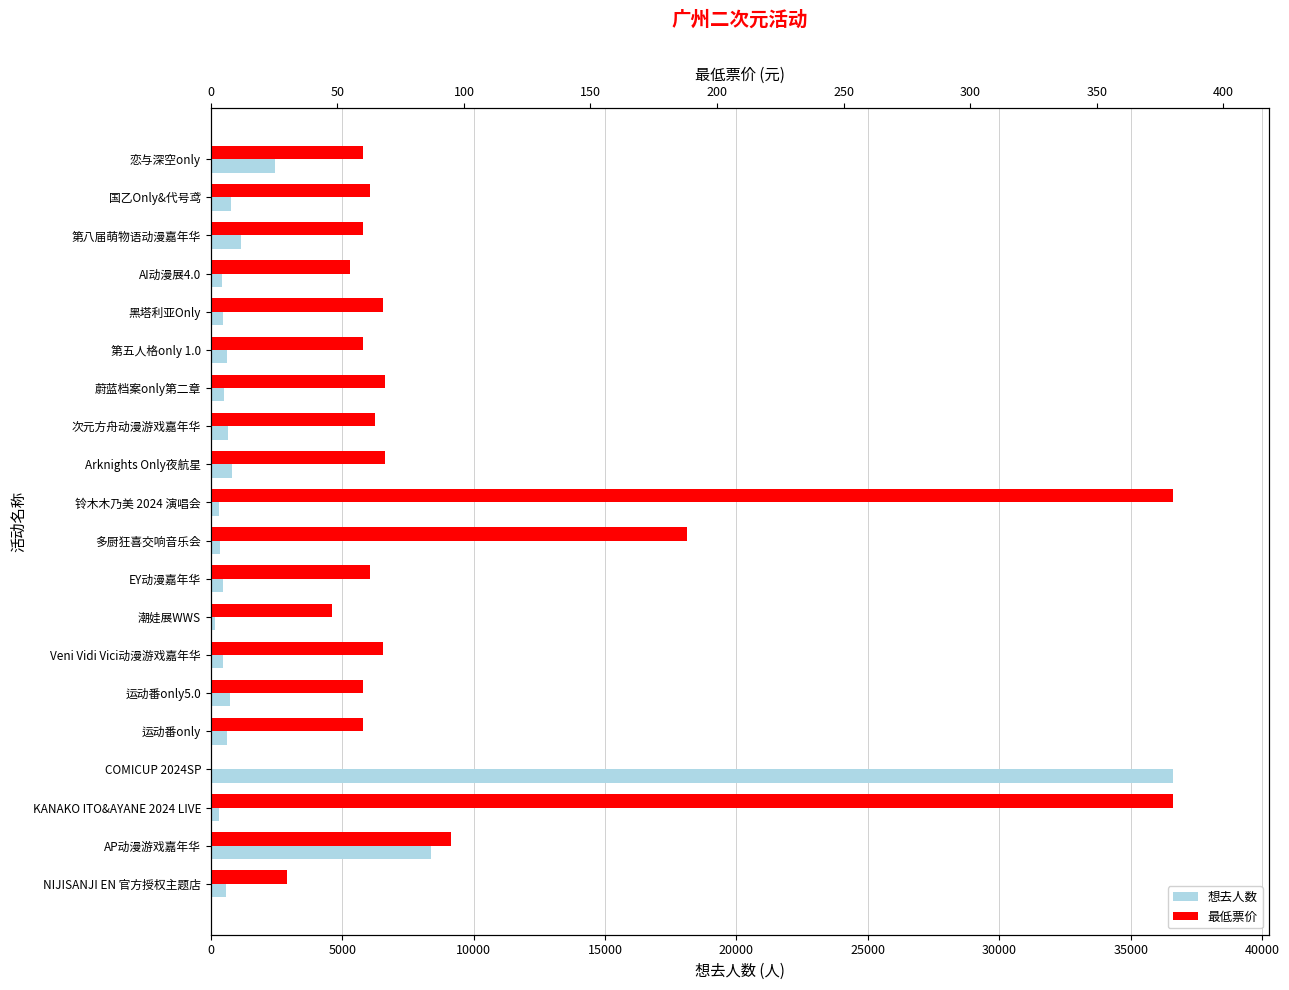

At KANAKO ITO&AYANE 2024 LIVE, list the series in order from largest to smallest.

最低票价, 想去人数